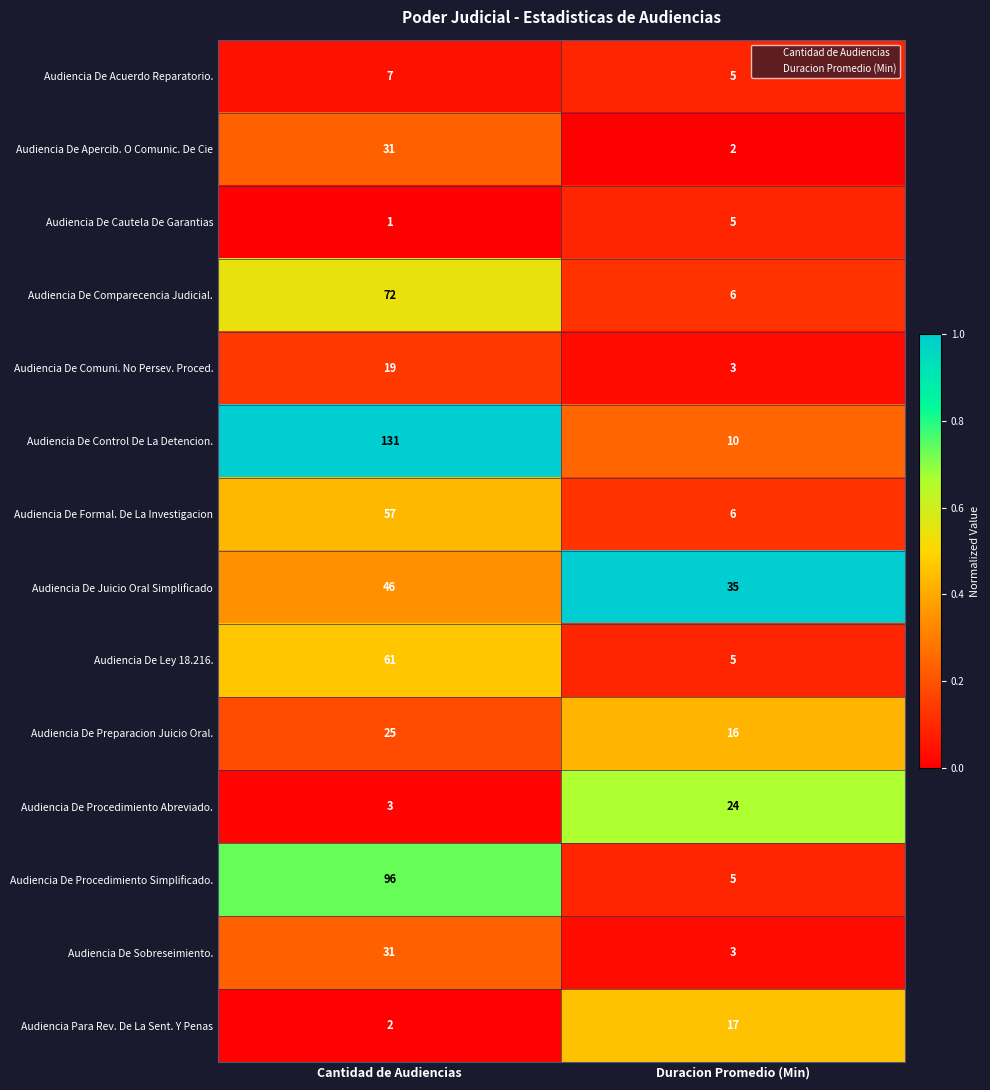

What is the difference between the maximum and minimum values in the Audiencia De Comparecencia Judicial. series?

66